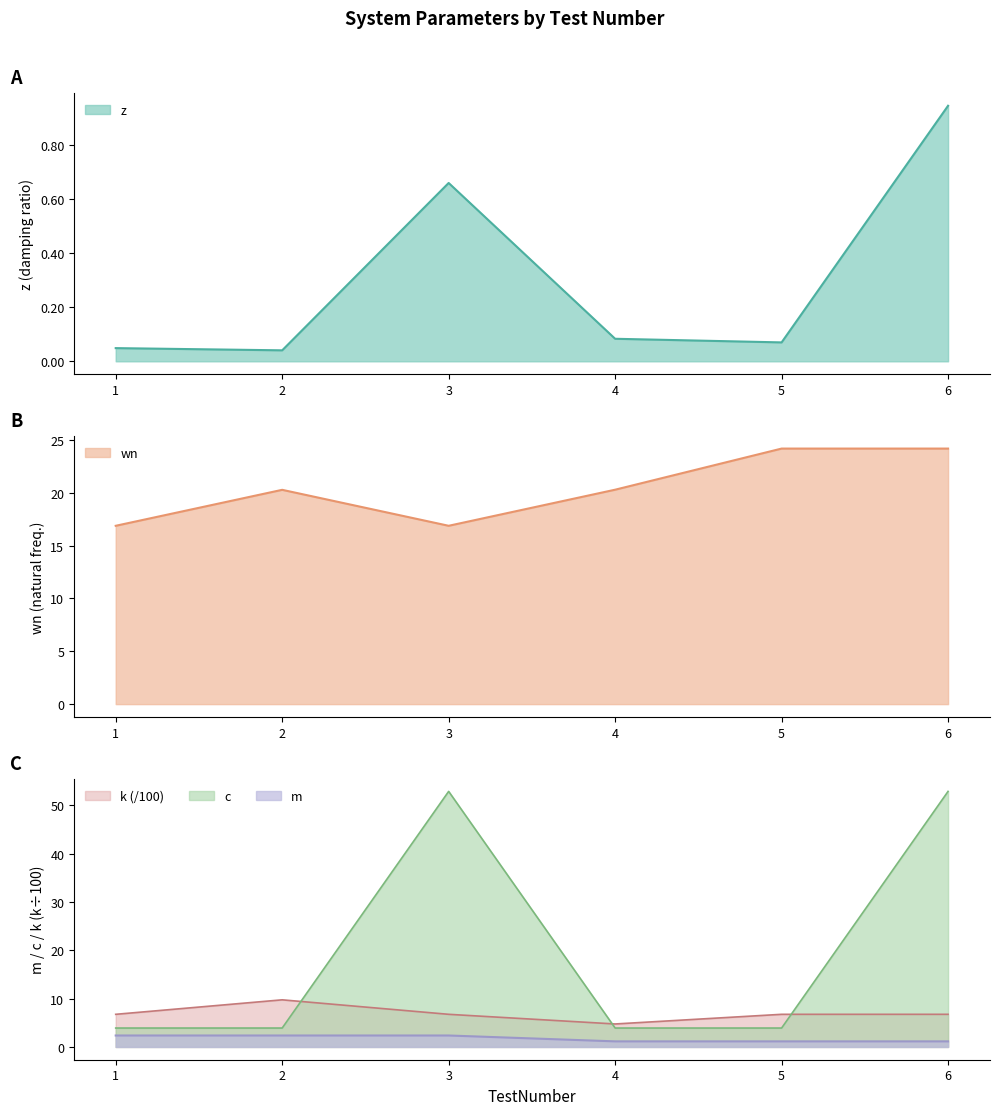

What is the minimum value for c?

3.9